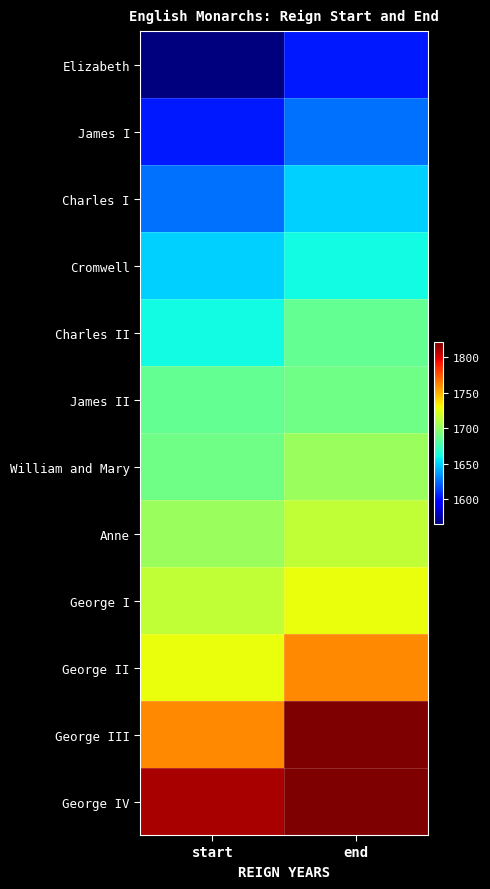

Reading left to right, transcribe all the data shown in this chart.

Elizabeth: start=1565	end=1603
James I: start=1603	end=1625
Charles I: start=1625	end=1649
Cromwell: start=1649	end=1660
Charles II: start=1660	end=1685
James II: start=1685	end=1689
William and Mary: start=1689	end=1702
Anne: start=1702	end=1714
George I: start=1714	end=1727
George II: start=1727	end=1760
George III: start=1760	end=1820
George IV: start=1811	end=1821